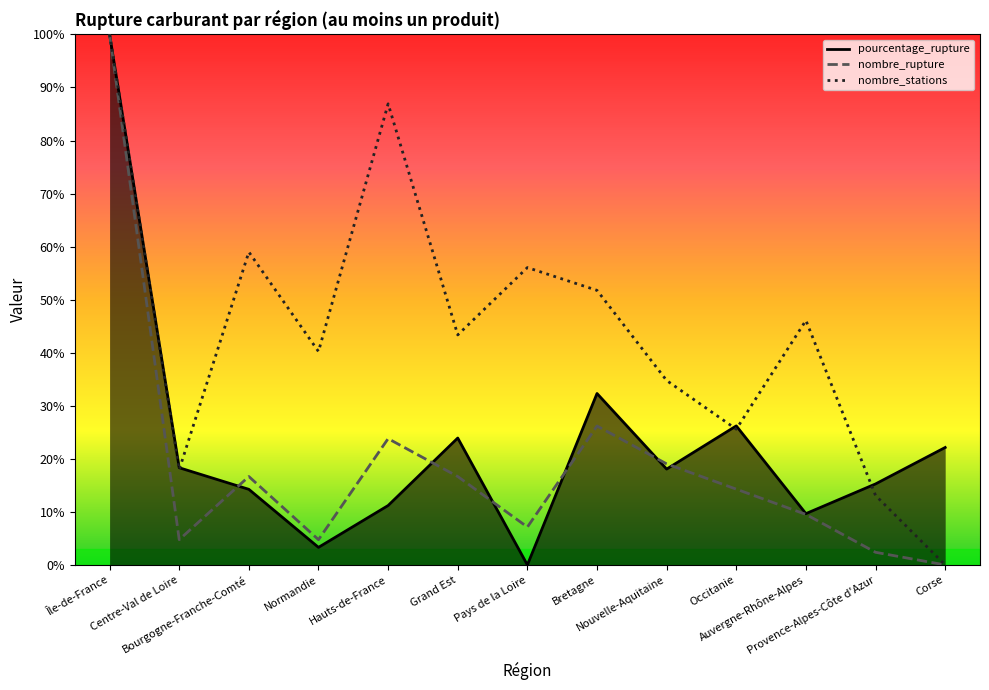

List the series in order of their peak value, highest first.

pourcentage_rupture (scaled), nombre_rupture (scaled), nombre_stations (scaled)